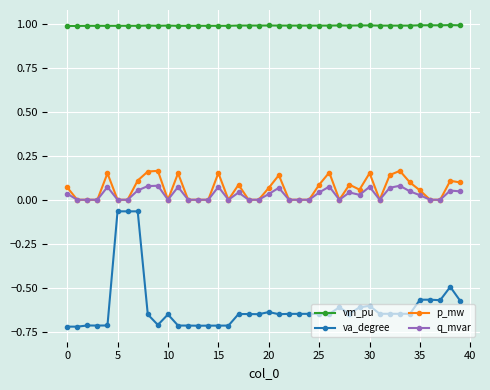

What is the value of the vm_pu point at the 25th from the left?

1.0